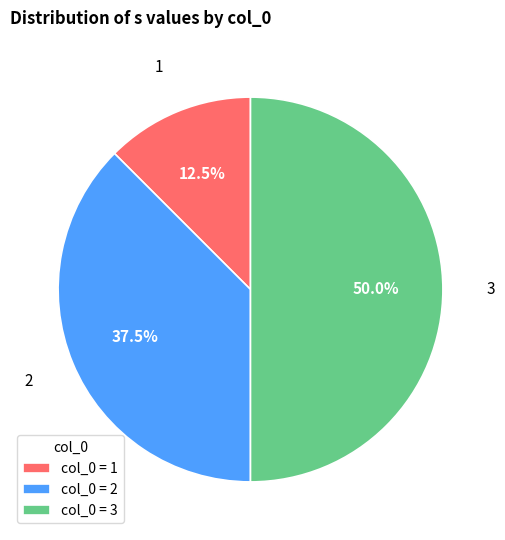

Does 2 account for over 50% of the chart?

No